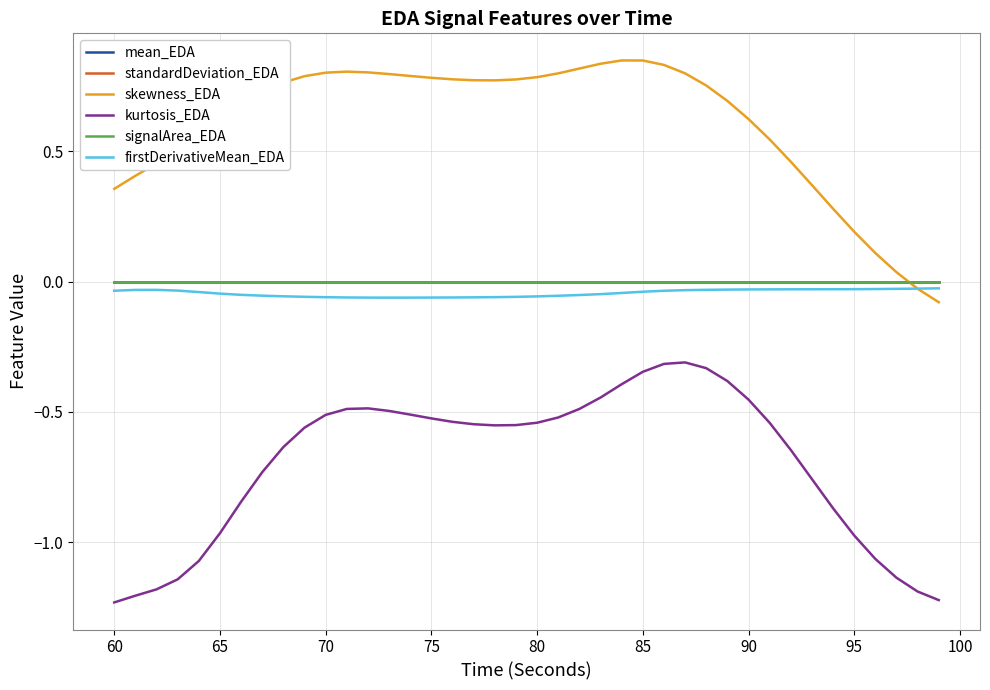

Reading left to right, transcribe all the data shown in this chart.

mean_EDA: 0.0	0.0	0.0	0.0	0.0	0.0	0.0	0.0	0.0	0.0	0.0	0.0	0.0	0.0	0.0	0.0	0.0	0.0	0.0	0.0	0.0	0.0	0.0	0.0	0.0	0.0	0.0	0.0	0.0	0.0	0.0	0.0	0.0	0.0	0.0	0.0	0.0	0.0	0.0	0.0
standardDeviation_EDA: 0.0	0.0	0.0	0.0	0.0	0.0	0.0	0.0	0.0	0.0	0.0	0.0	0.0	0.0	0.0	0.0	0.0	0.0	0.0	0.0	0.0	0.0	0.0	0.0	0.0	0.0	0.0	0.0	0.0	0.0	0.0	0.0	0.0	0.0	0.0	0.0	0.0	0.0	0.0	0.0
skewness_EDA: 0.4	0.4	0.5	0.5	0.6	0.6	0.7	0.7	0.8	0.8	0.8	0.8	0.8	0.8	0.8	0.8	0.8	0.8	0.8	0.8	0.8	0.8	0.8	0.8	0.8	0.8	0.8	0.8	0.8	0.7	0.6	0.5	0.5	0.4	0.3	0.2	0.1	0.0	-0.0	-0.1
kurtosis_EDA: -1.2	-1.2	-1.2	-1.1	-1.1	-1.0	-0.8	-0.7	-0.6	-0.6	-0.5	-0.5	-0.5	-0.5	-0.5	-0.5	-0.5	-0.5	-0.6	-0.6	-0.5	-0.5	-0.5	-0.4	-0.4	-0.3	-0.3	-0.3	-0.3	-0.4	-0.5	-0.5	-0.6	-0.8	-0.9	-1.0	-1.1	-1.1	-1.2	-1.2
signalArea_EDA: 0.0	0.0	0.0	0.0	0.0	0.0	0.0	0.0	0.0	0.0	0.0	0.0	0.0	0.0	0.0	0.0	0.0	0.0	0.0	0.0	0.0	0.0	0.0	0.0	0.0	0.0	0.0	0.0	0.0	0.0	0.0	0.0	0.0	0.0	0.0	0.0	0.0	0.0	0.0	0.0
firstDerivativeMean_EDA: -0.0	-0.0	-0.0	-0.0	-0.0	-0.0	-0.1	-0.1	-0.1	-0.1	-0.1	-0.1	-0.1	-0.1	-0.1	-0.1	-0.1	-0.1	-0.1	-0.1	-0.1	-0.1	-0.1	-0.0	-0.0	-0.0	-0.0	-0.0	-0.0	-0.0	-0.0	-0.0	-0.0	-0.0	-0.0	-0.0	-0.0	-0.0	-0.0	-0.0